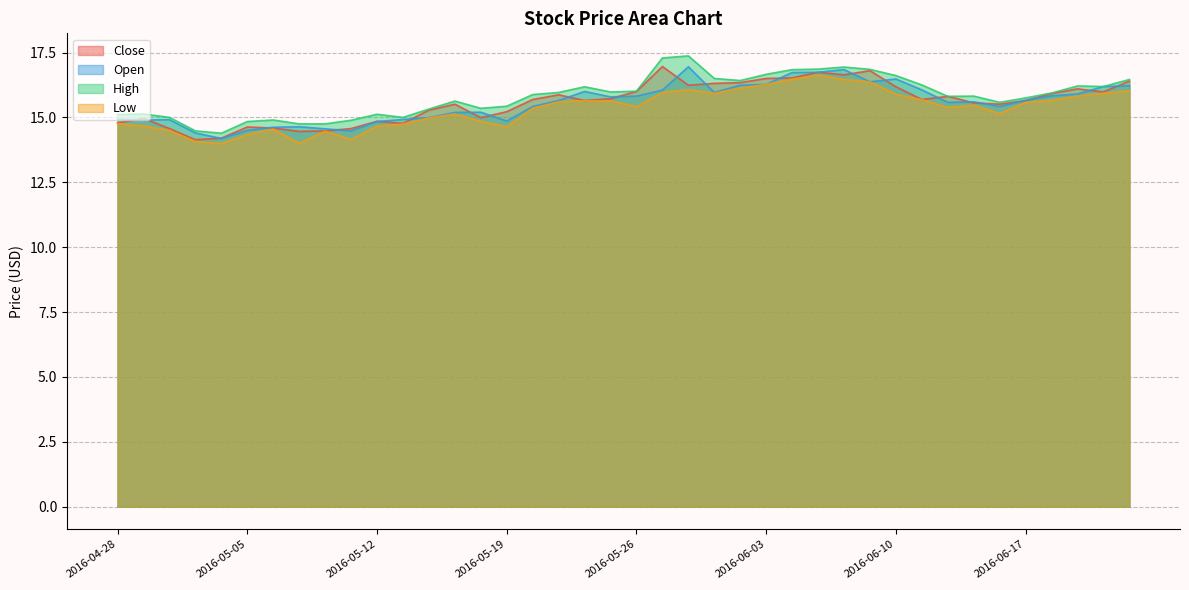

True or false: Close and Low cross at least once.

False